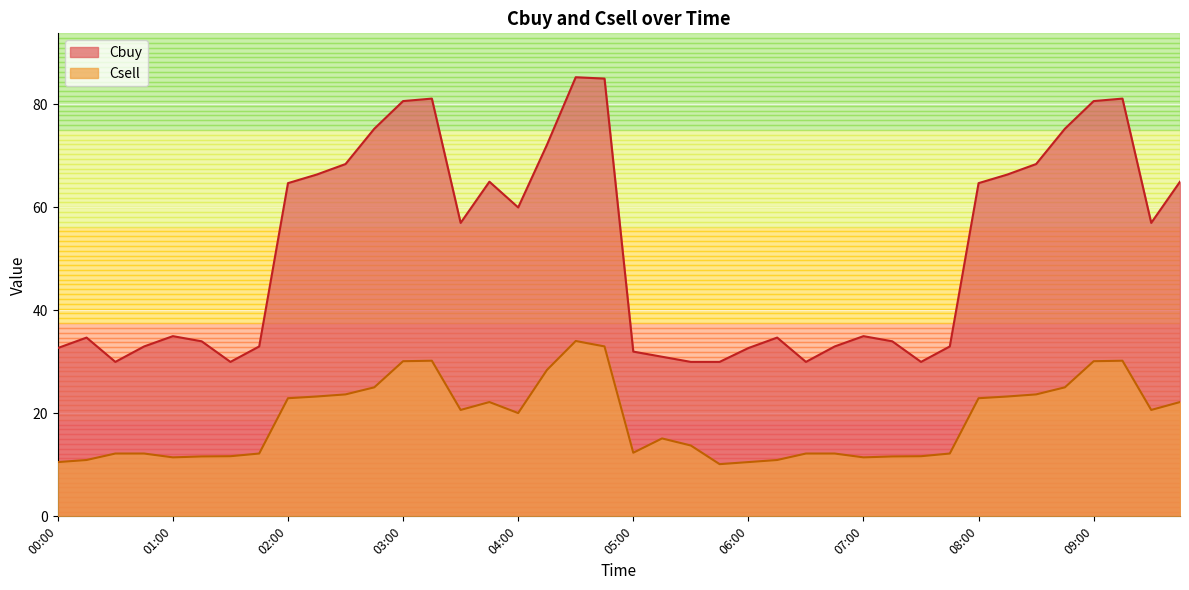

What value does the Csell series have at 00:00?

10.5